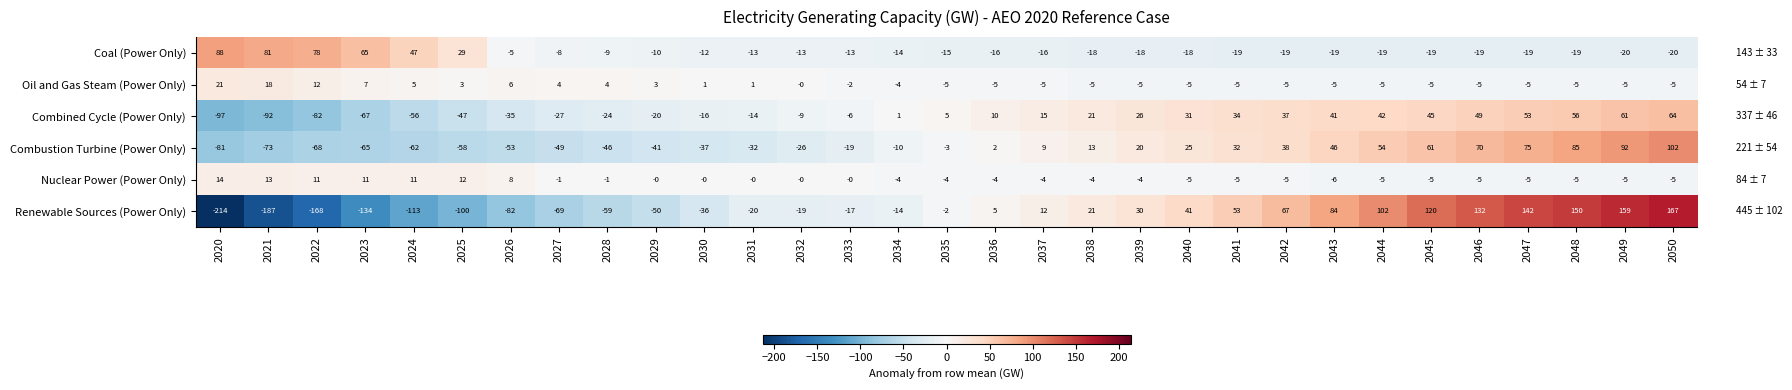

Rank the series by their maximum value, from highest to lowest.

Renewable Sources (Power Only), Combustion Turbine (Power Only), Coal (Power Only), Combined Cycle (Power Only), Oil and Gas Steam (Power Only), Nuclear Power (Power Only)